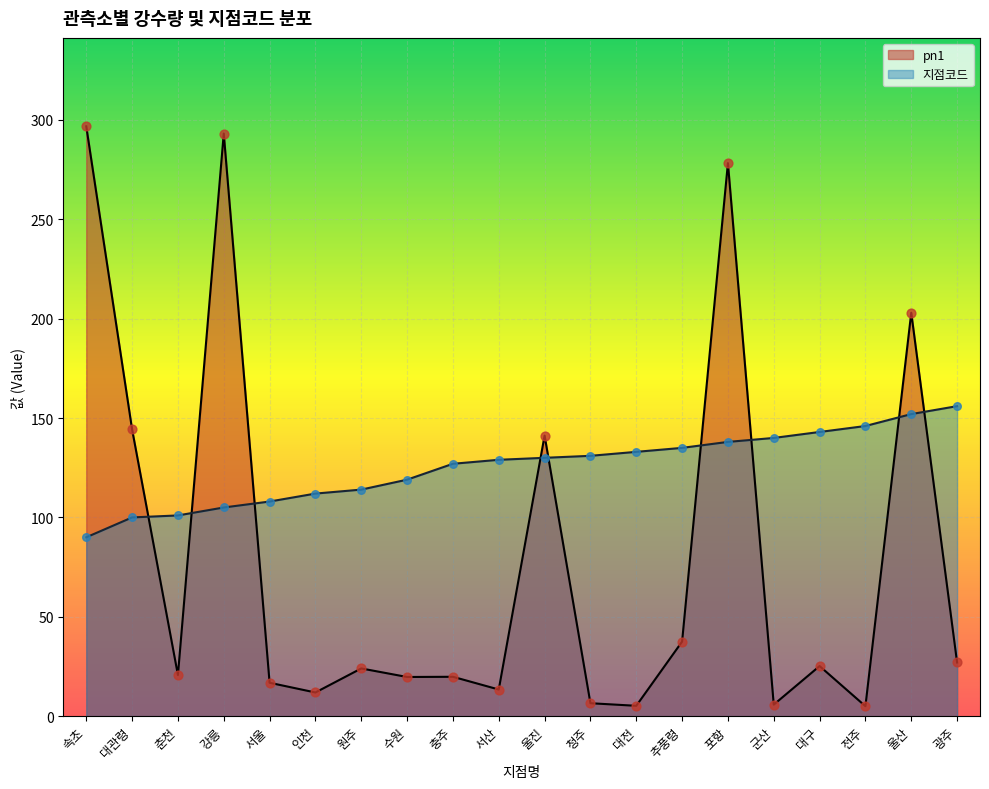

Which series reaches the maximum Y coordinate?

pn1